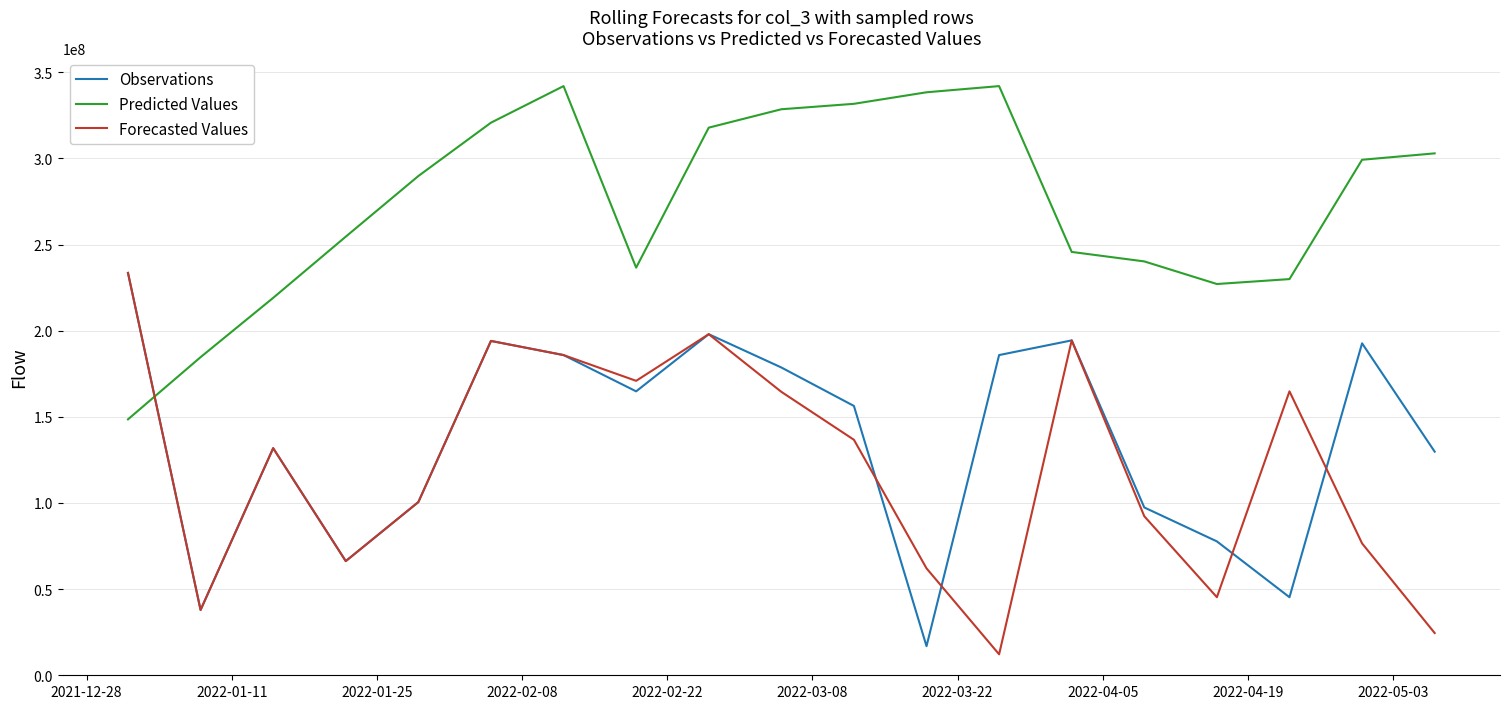

At how many categories does at least one series exceed 291954287?

9